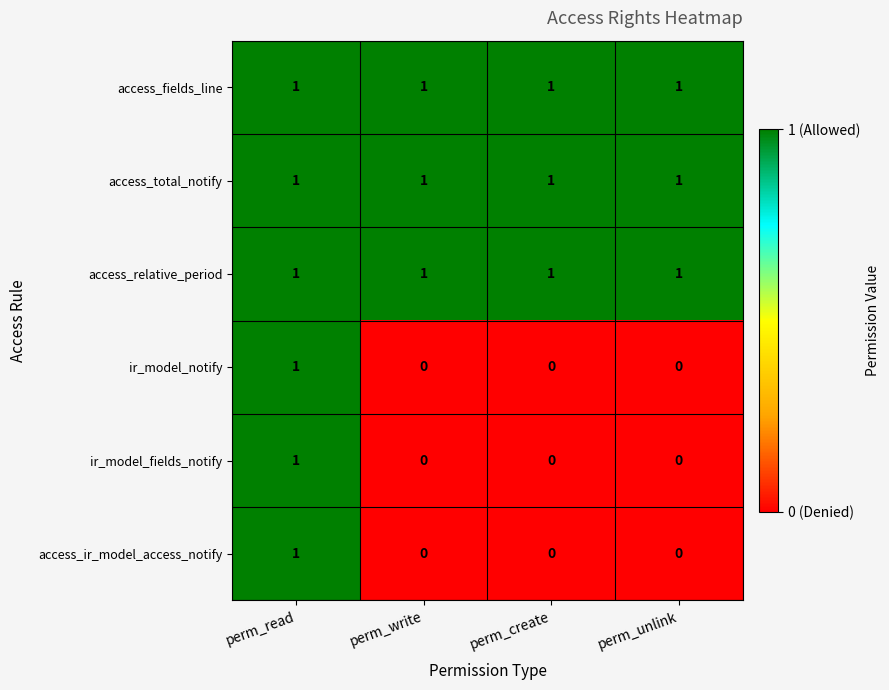

Count the number of data series in this chart.

6